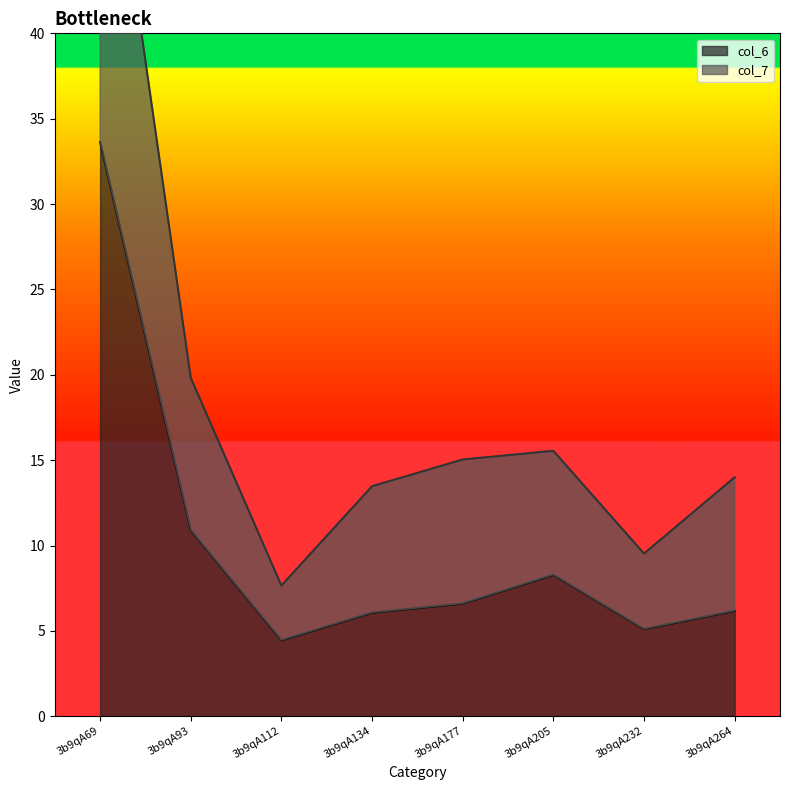

How many data points in col_6 are less than 6?

2